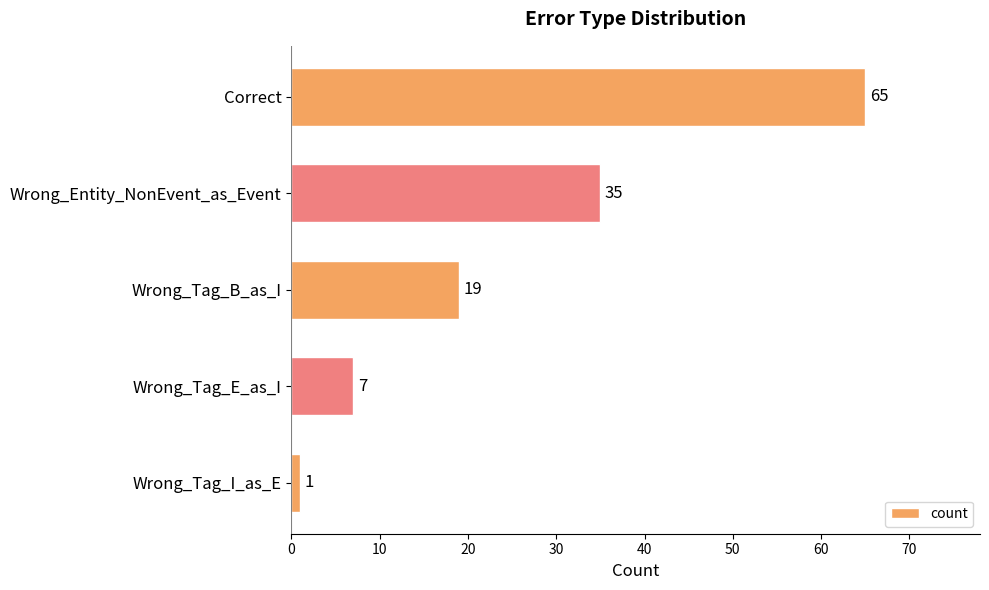

What is the difference between the maximum and second lowest values?

58